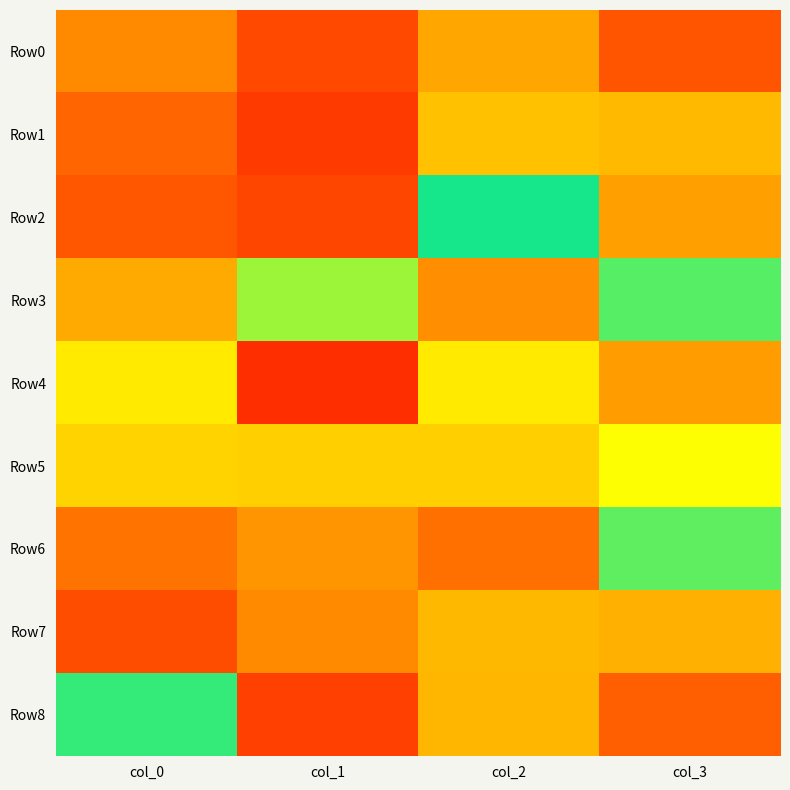

How many data points does each series have?

4